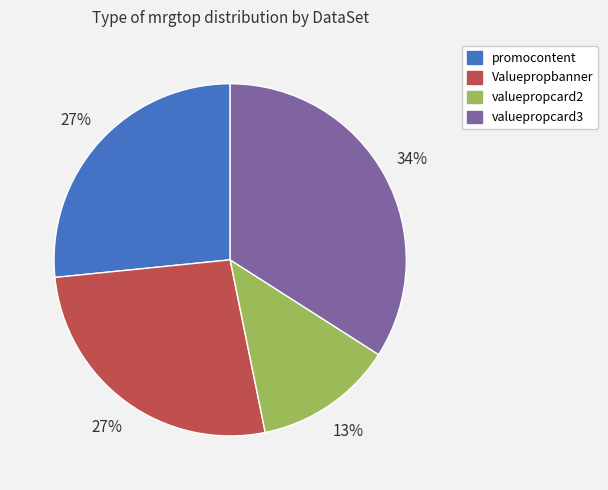

To the nearest percent, what portion does valuepropcard3 represent?

34%